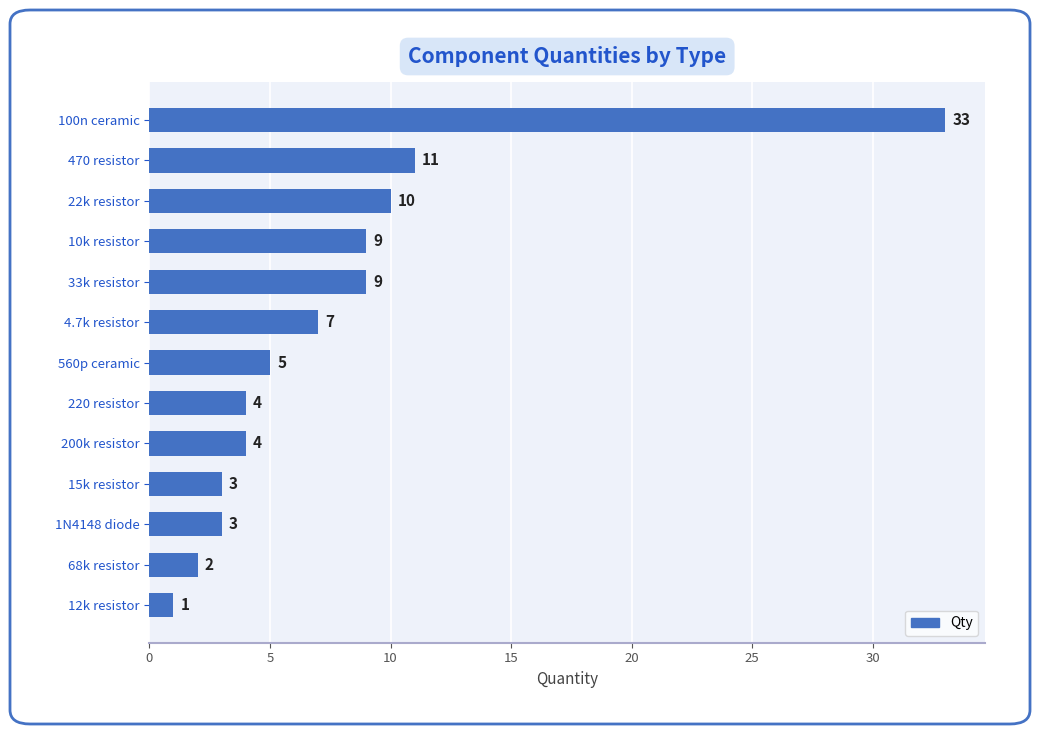

Where is the data nearest to the value 17?

470 resistor